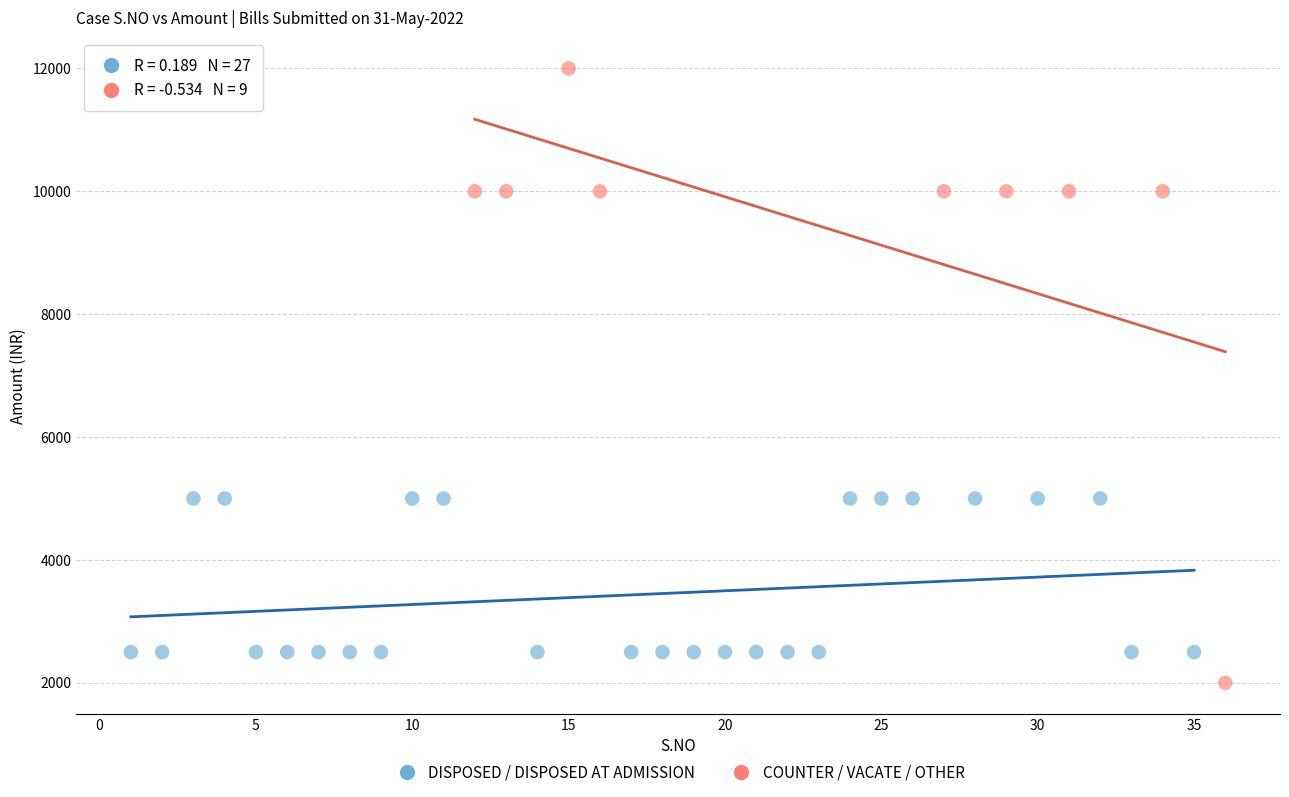

Which series reaches the minimum Y coordinate?

COUNTER / VACATE / OTHER